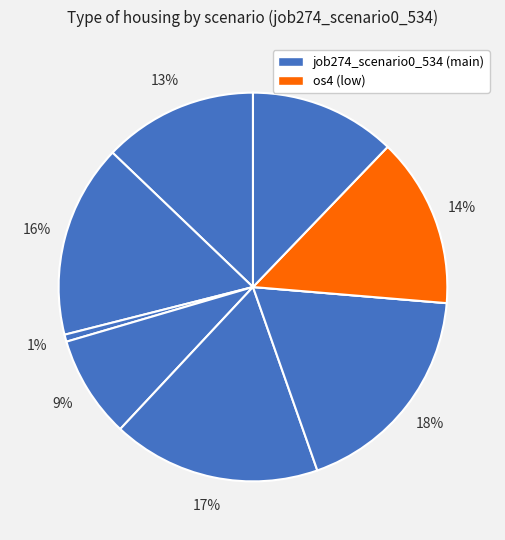

Count the number of slices in the pie.

9